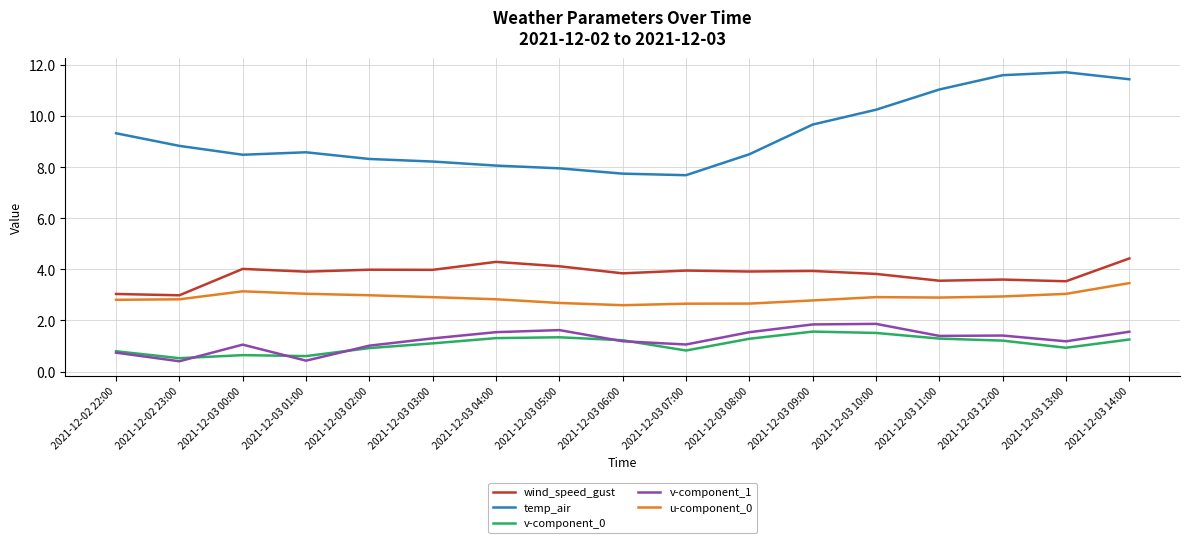

What position from the left is 2021-12-03 01:00?

4